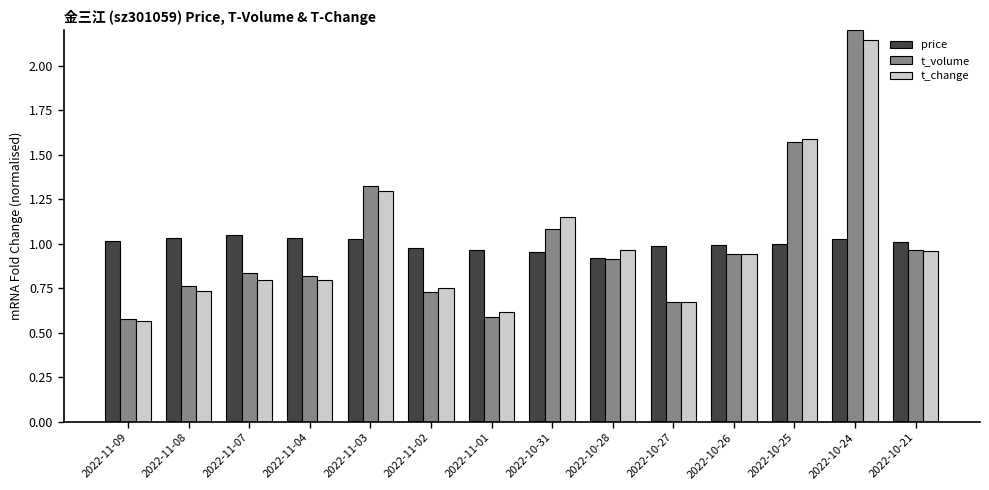

What is the total value across all series at 2022-10-21?

2.9